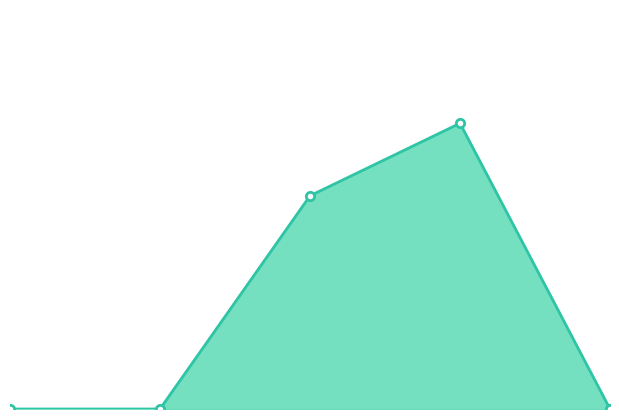

Reading right to left, extract all data points from this chart.

0.0	100.0	74.6	0.0	0.0